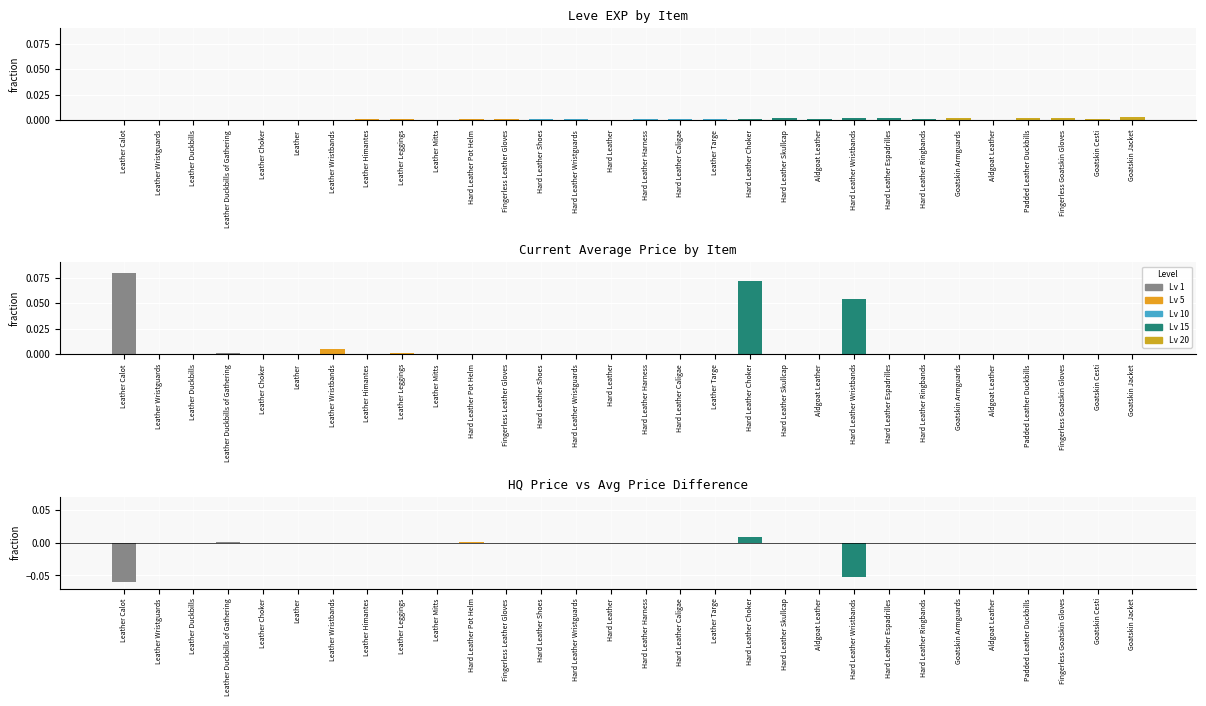

How many positive values does the HQ - AvgPrice series have?

7